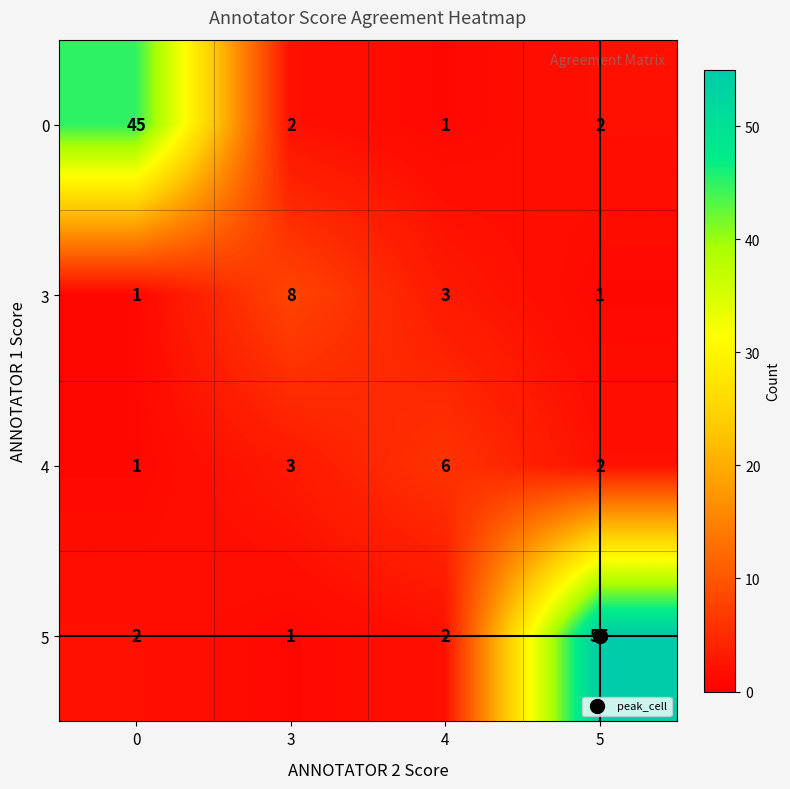

What is the greatest value displayed?

55